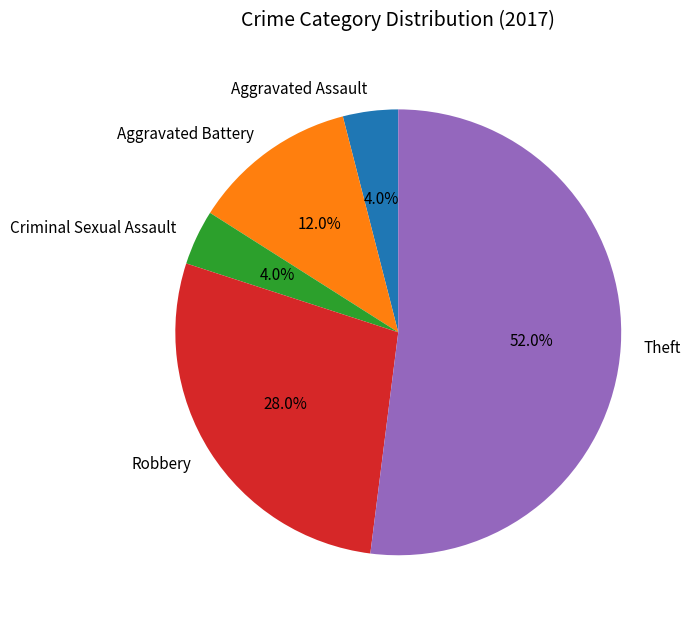

Does Aggravated Assault account for over 50% of the chart?

No